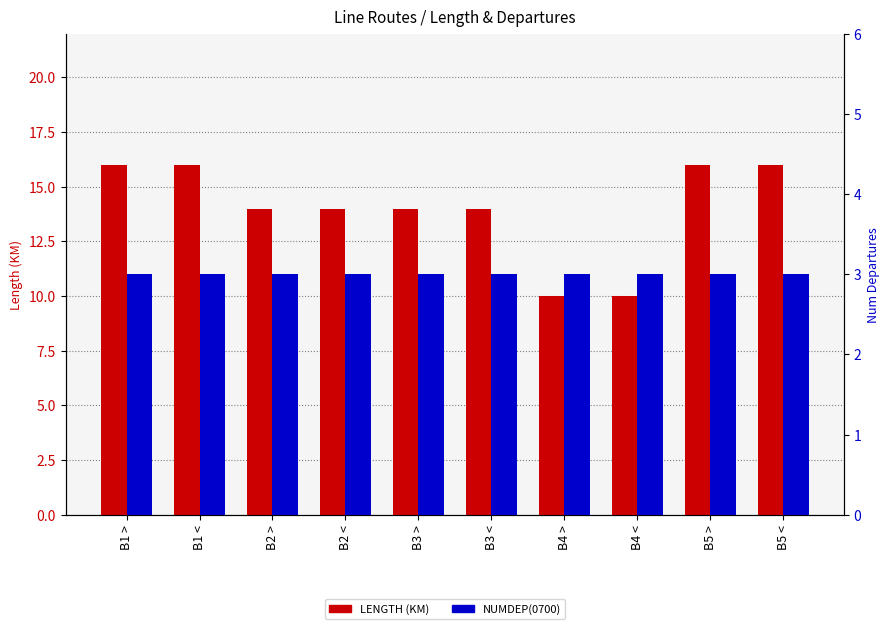

The value of NUMDEP(0700) at B3 < is 3. True or false?

True